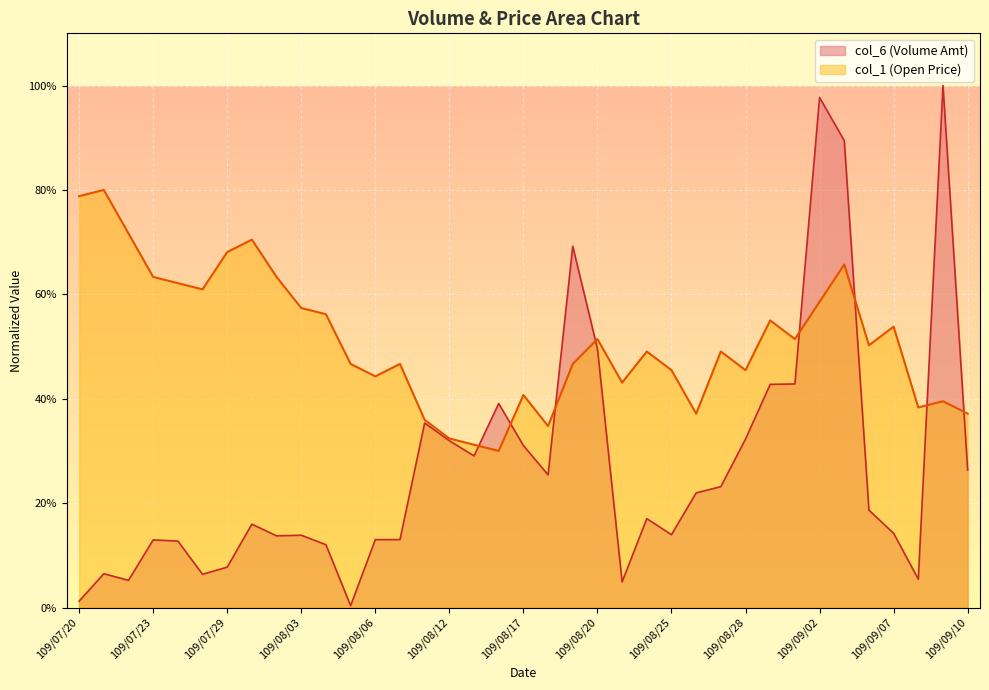

Between 109/09/08 and 109/09/03, which is larger?

109/09/03